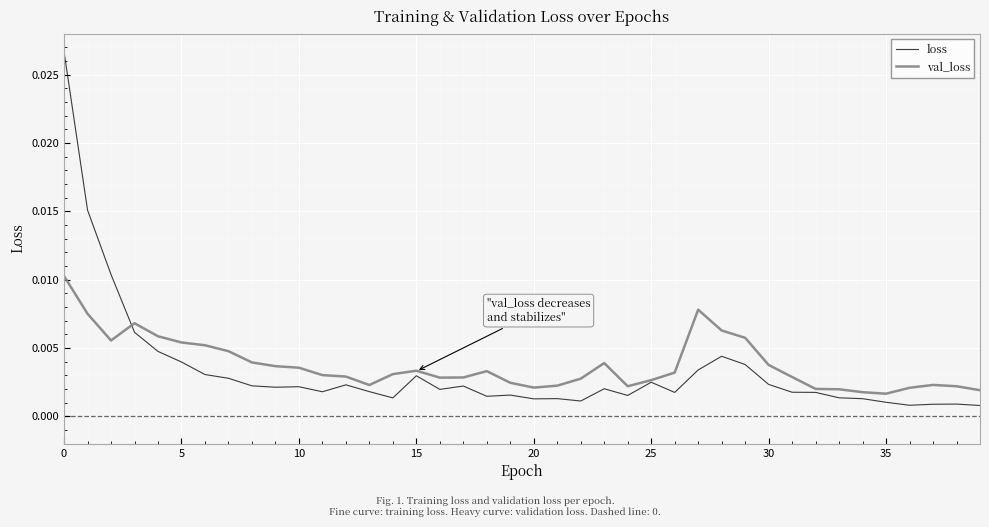

List the series in order of their peak value, lowest first.

val_loss, loss